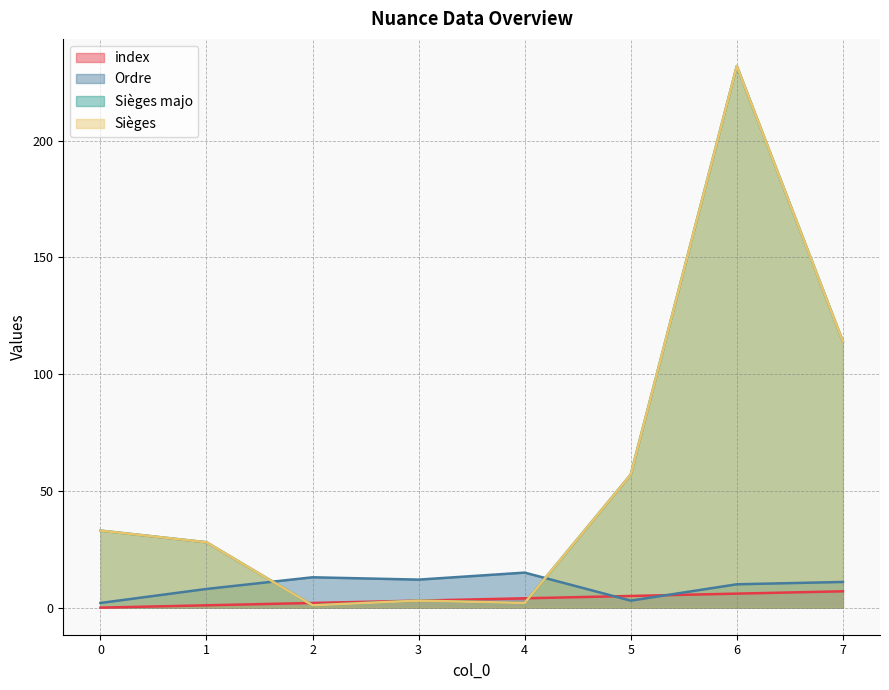

Does the chart have visible grid lines?

Yes